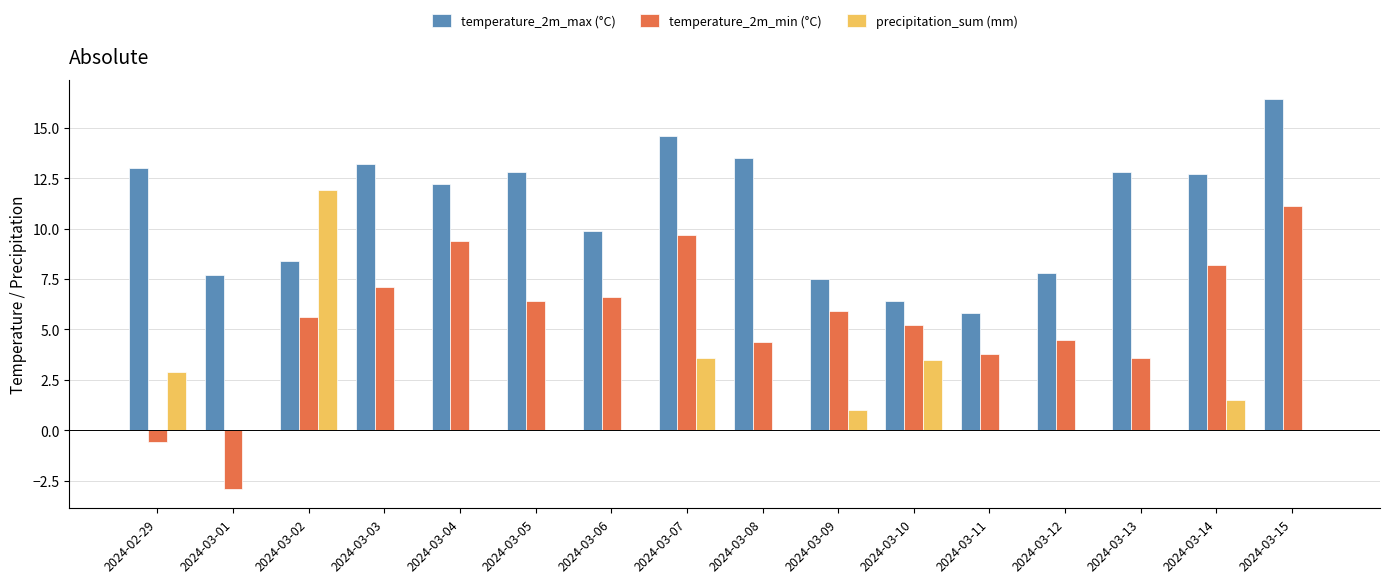

Which series has the largest total across all categories?

temperature_2m_max (°C)